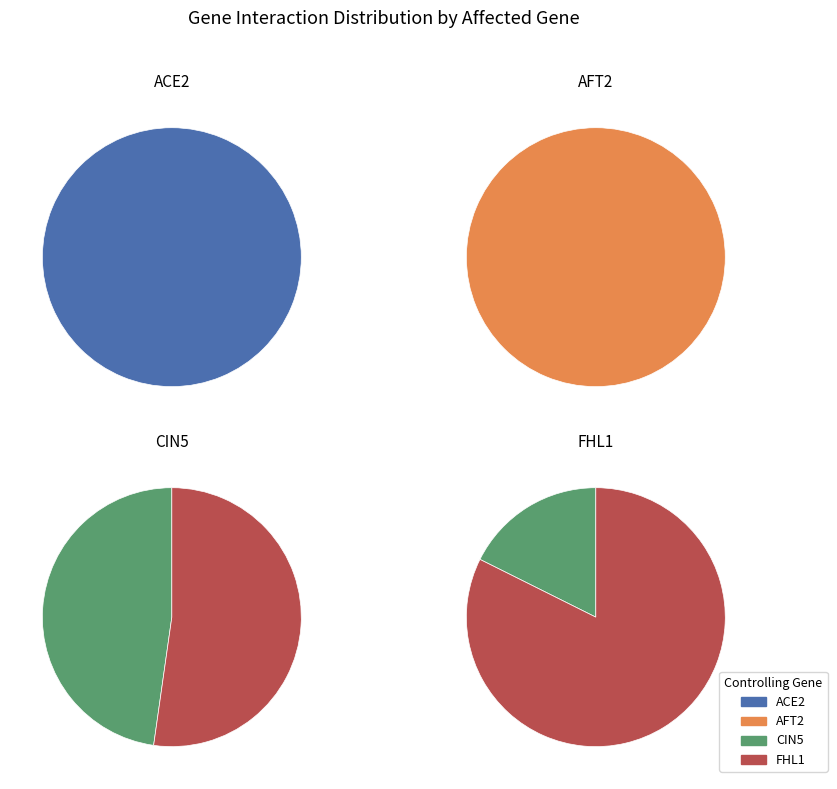

How many slices are in this pie chart?

4